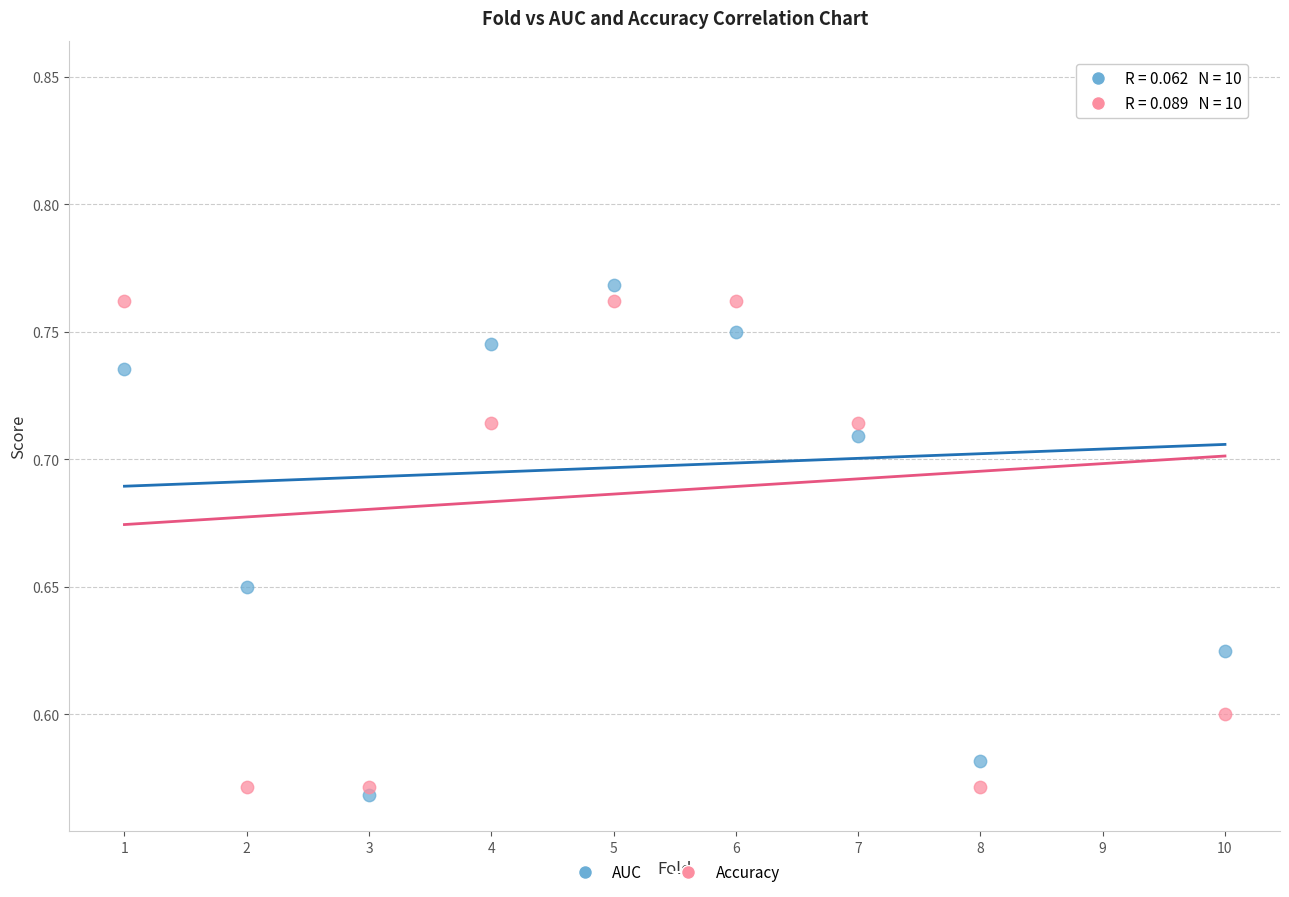

What is the X range (max minus min) for the scatter plot?

9.0